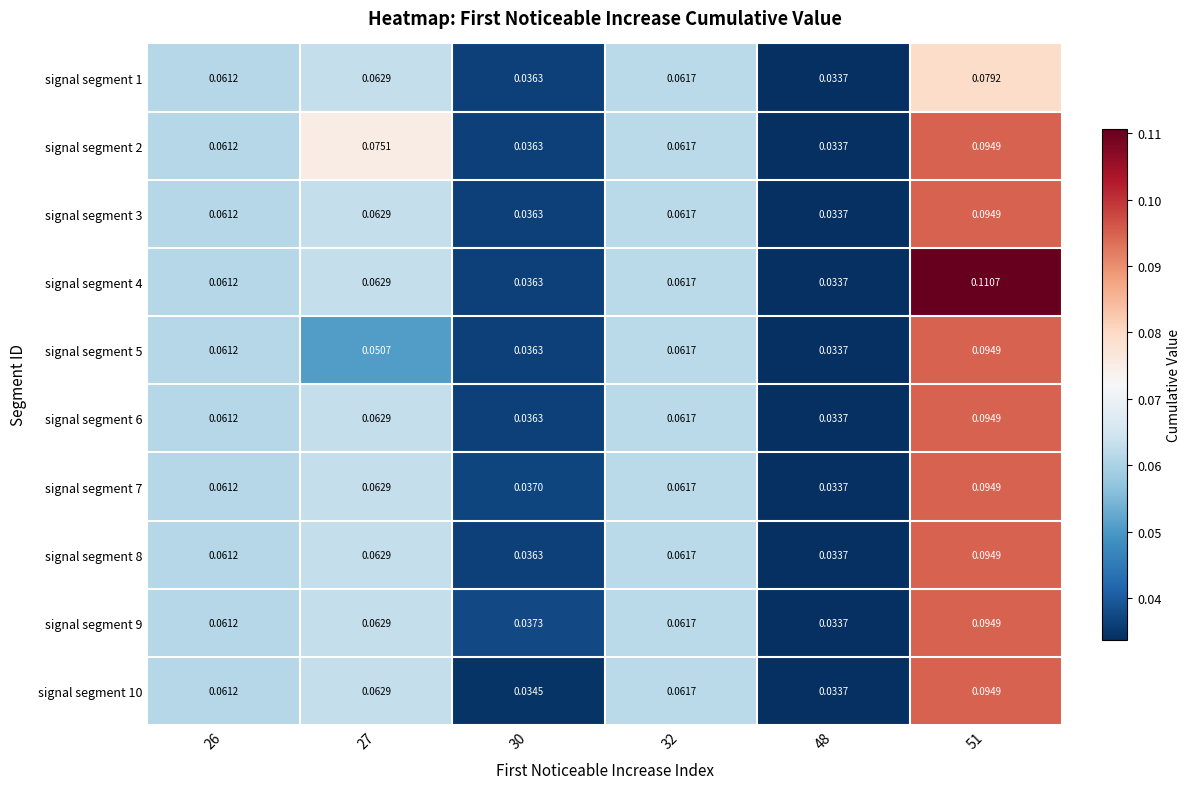

Which series has the largest total across all categories?

signal segment 4